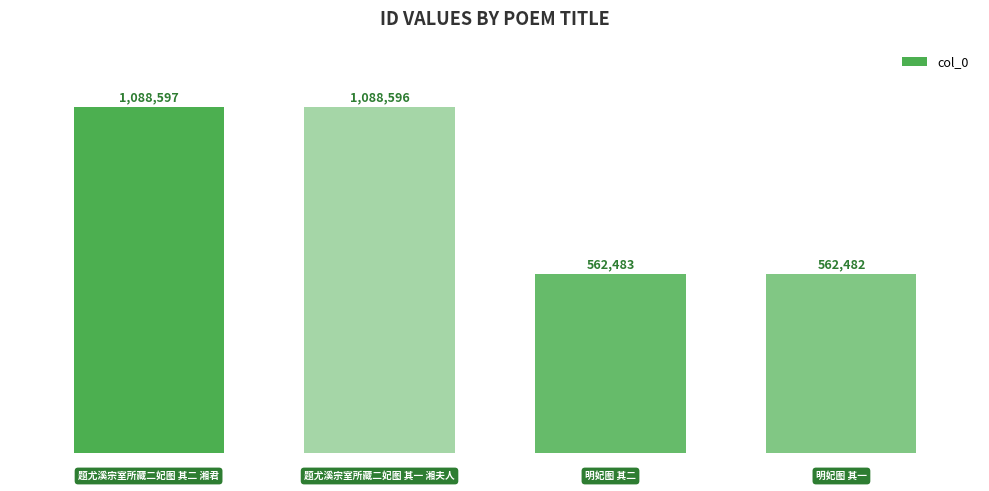

What is the difference between the maximum and minimum values?

526115